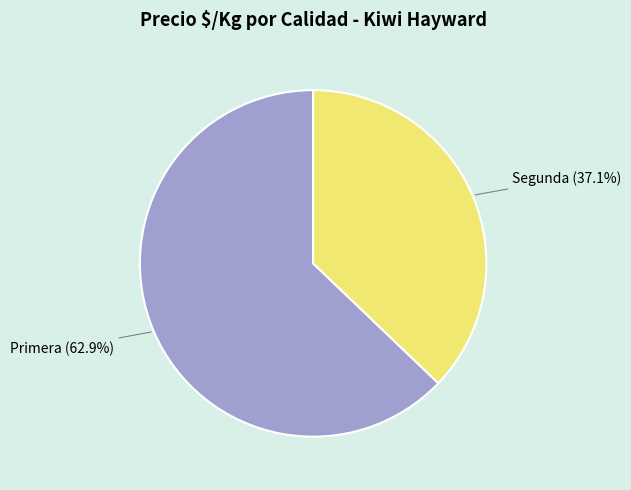

How many segments does this pie chart have?

2